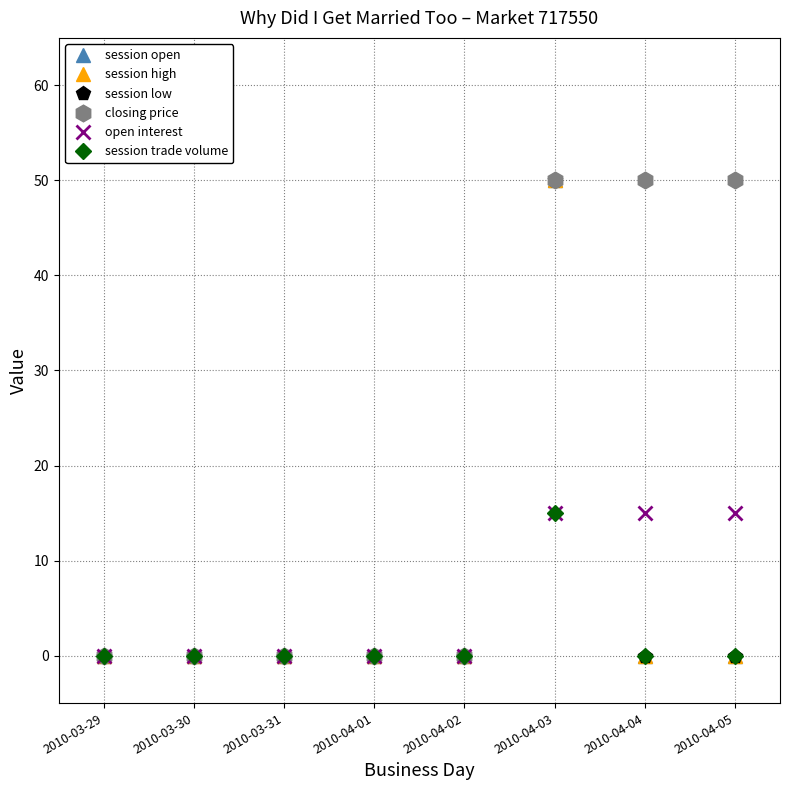

Does the chart have visible grid lines?

Yes